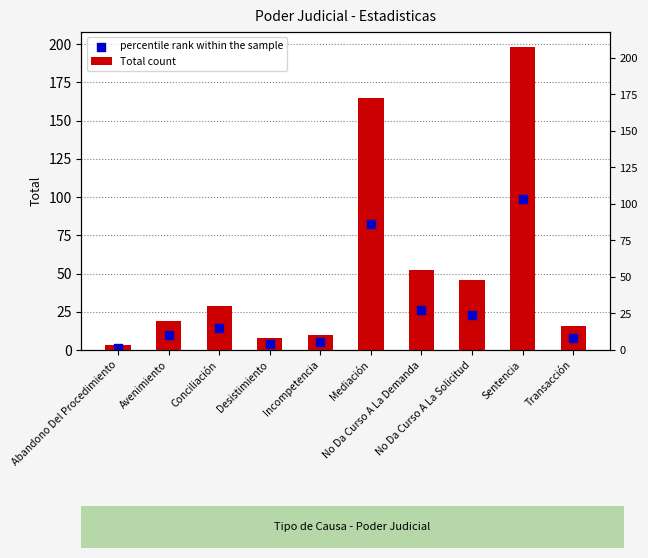

At how many categories does at least one series exceed 139?

2